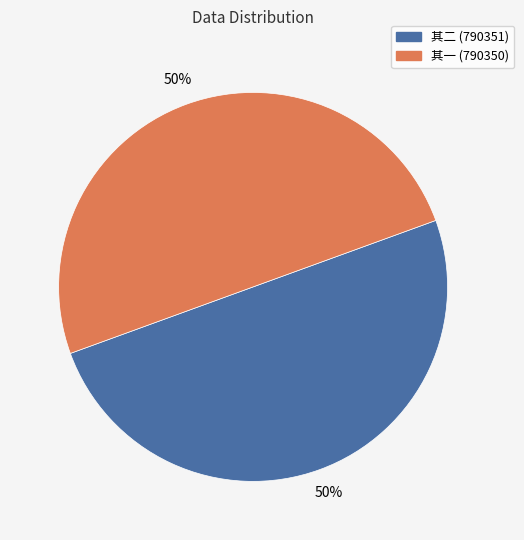

To the nearest percent, what is the average slice percentage?

50%